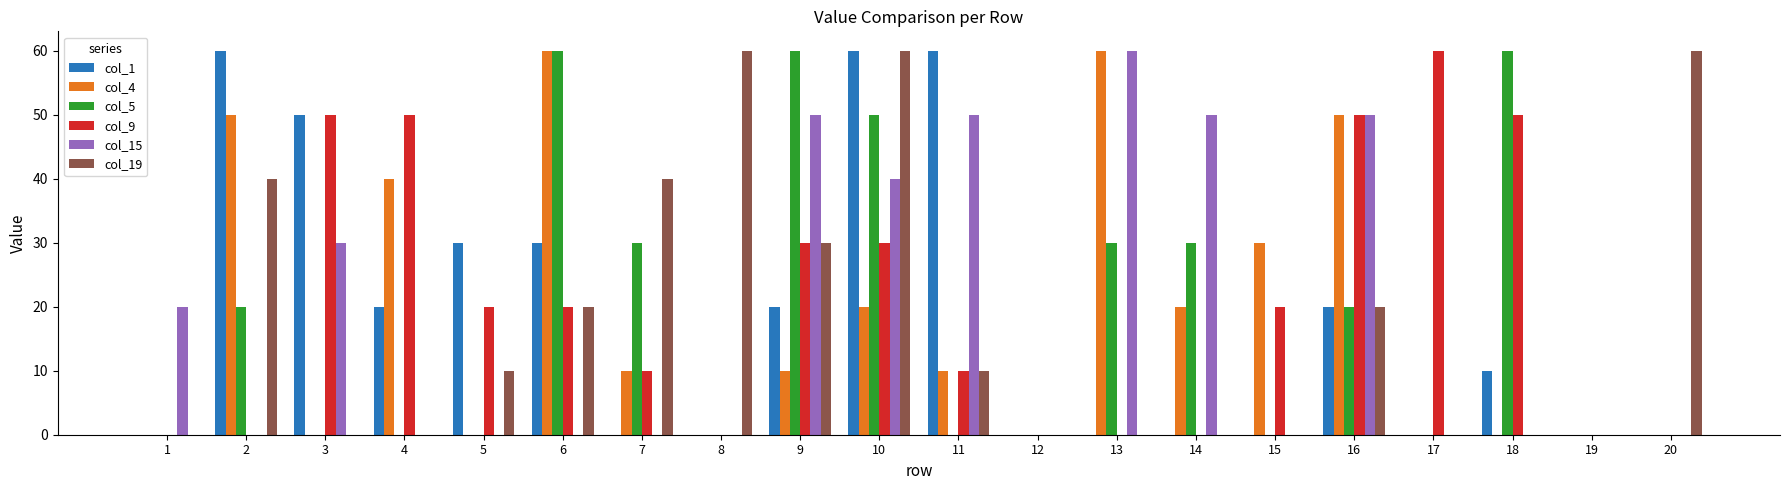

Count the number of categories in the chart.

20